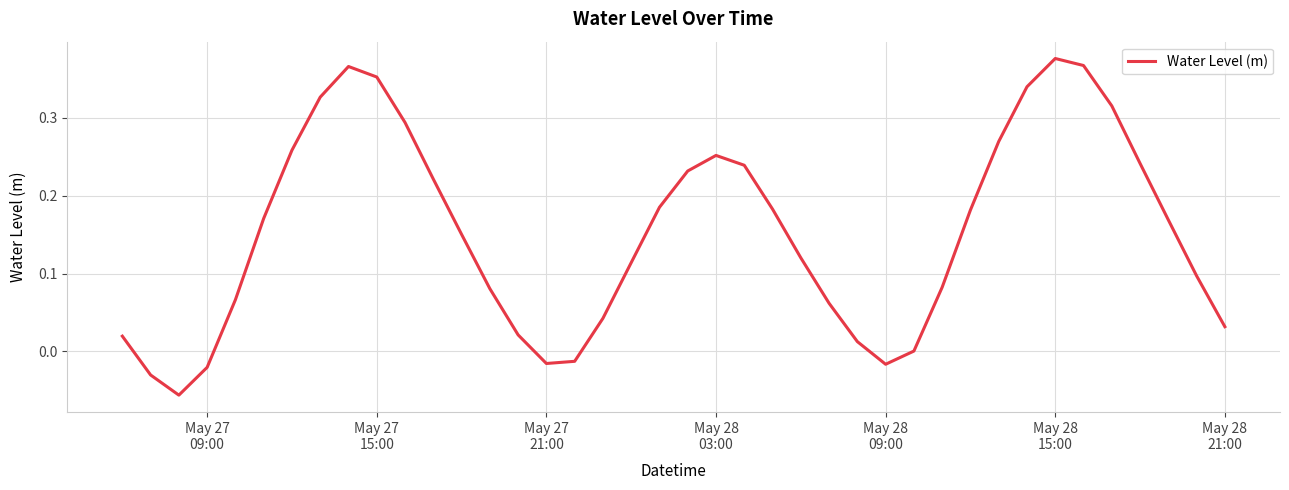

Does the chart have visible grid lines?

Yes